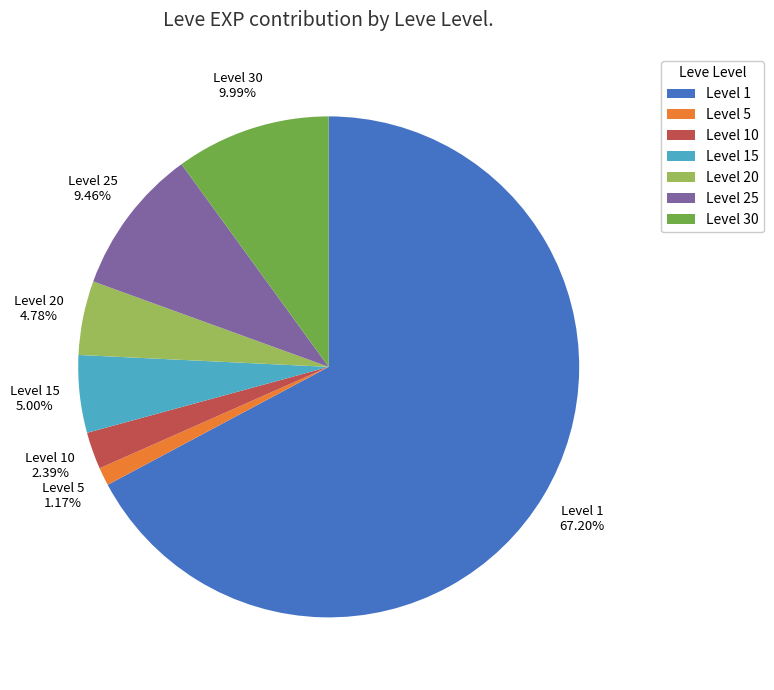

Which has a higher value, Level 15 or Level 30?

Level 30